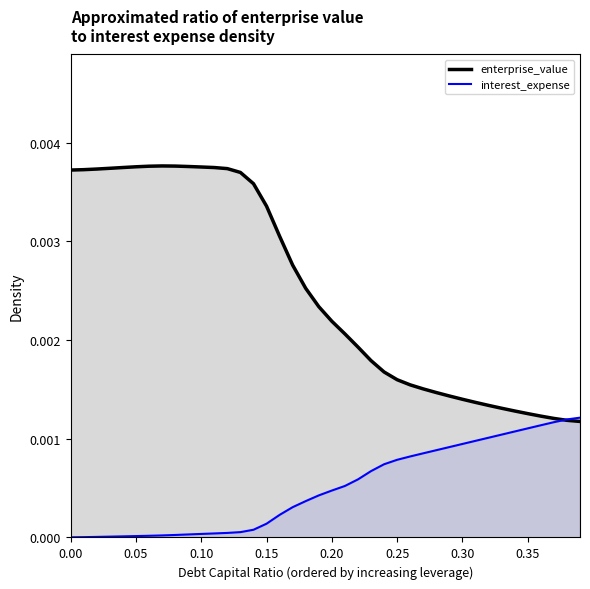

At which category is the sum across all series the highest?

0.1